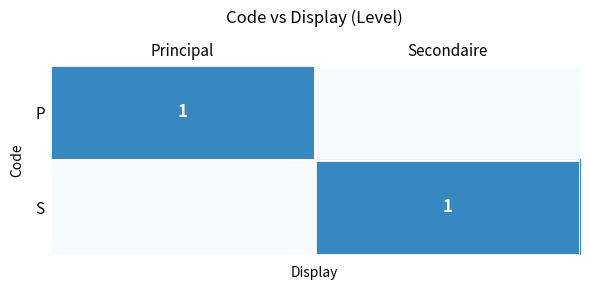

True or false: P has a value of 1 at Principal.

True